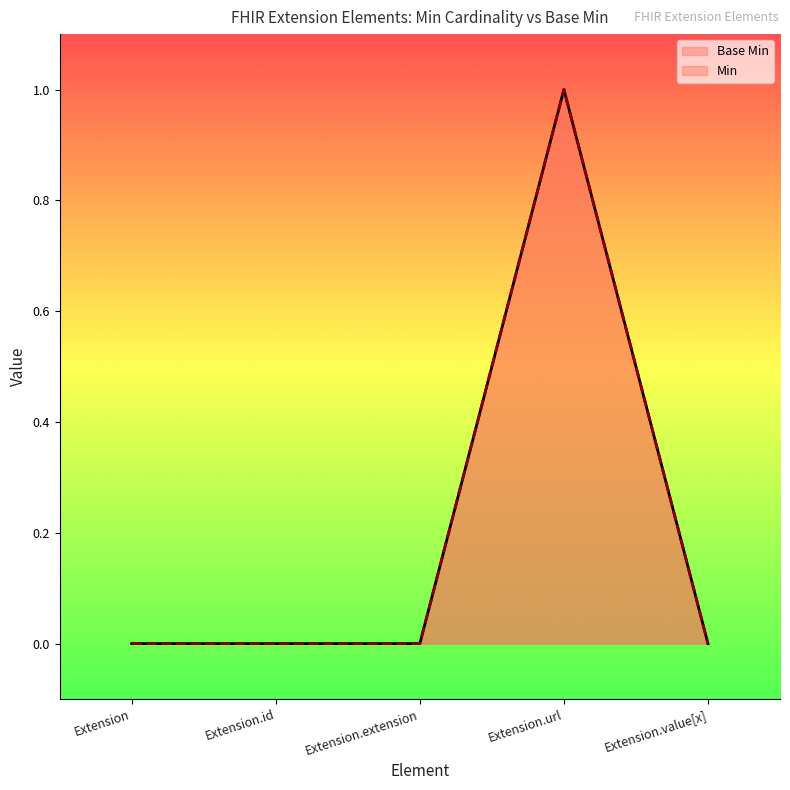

The chart shows a value of 1 at Extension.url. True or false?

True